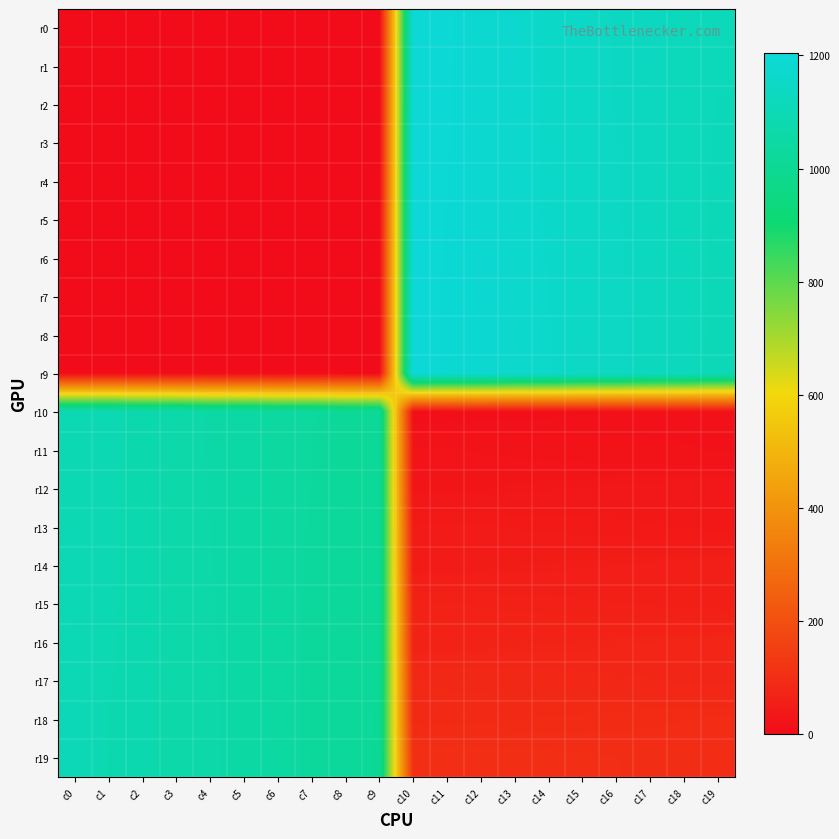

What is the total value across all series at c1?

10905.0